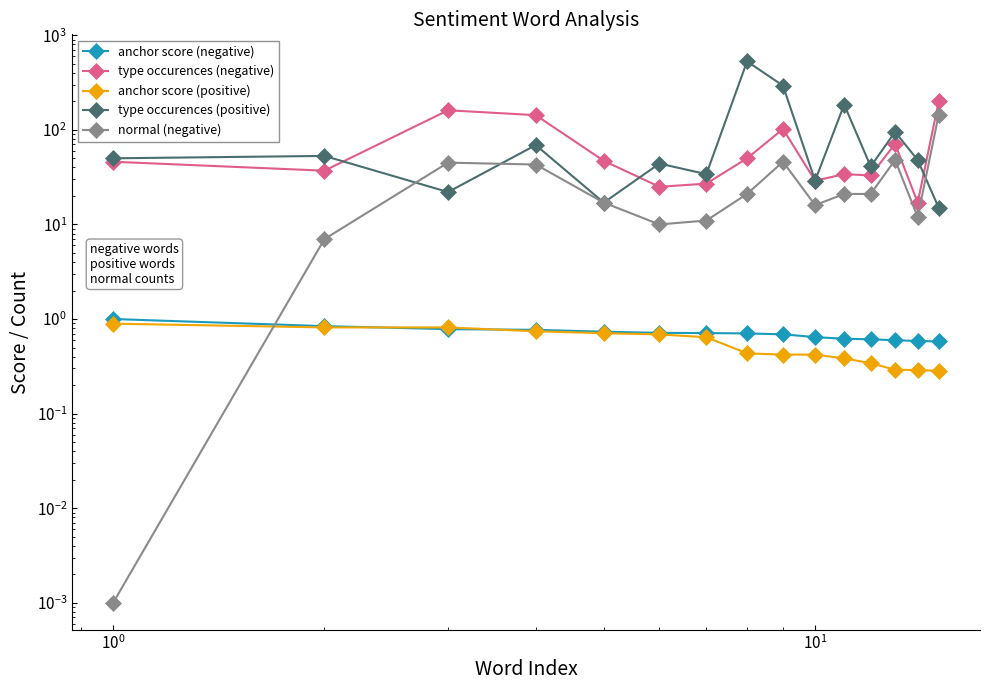

True or false: anchor score (negative) and type occurences (negative) intersect in this chart.

False